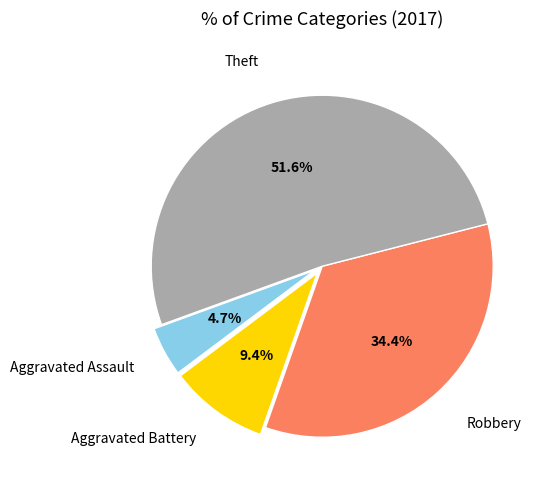

Is there a majority slice in this chart?

Yes